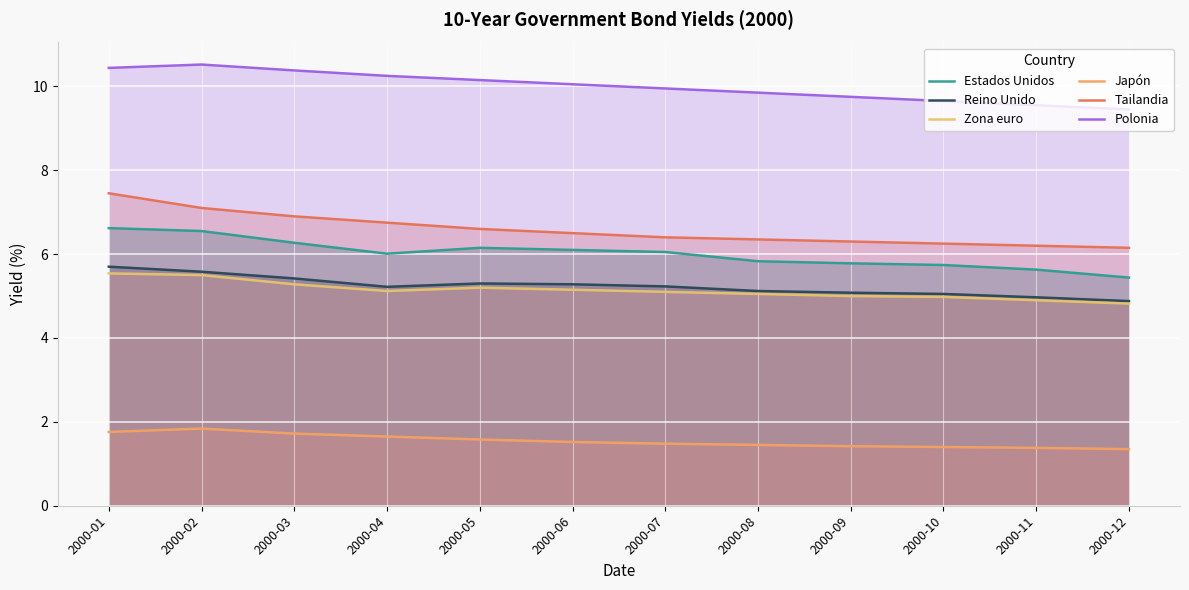

Does the chart display data point markers on the line(s)?

No